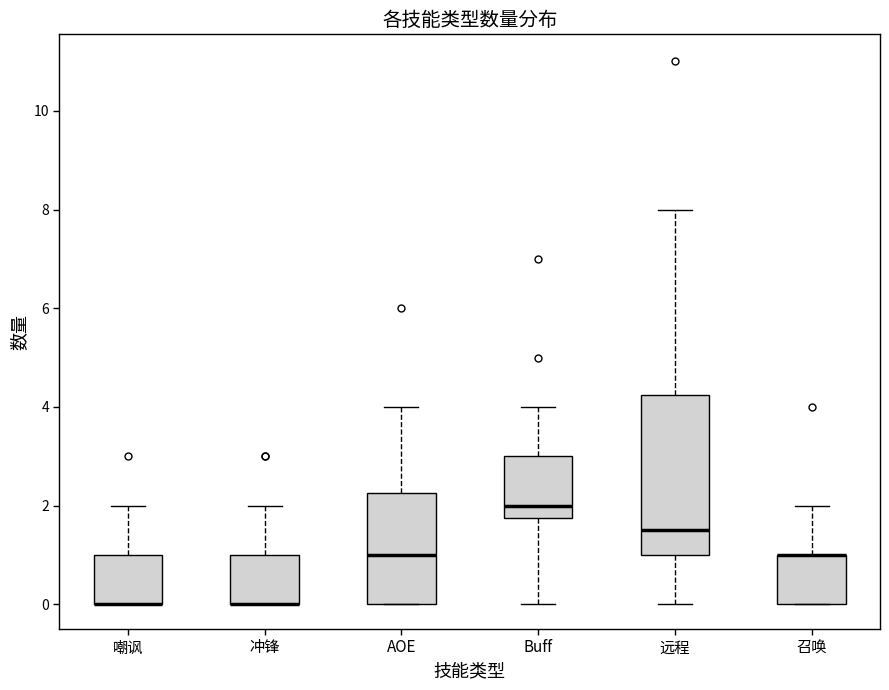

Reading left to right, transcribe this box plot: for each box, give where its median line is, the range the box spans, and where its two whiskers end, as read against the y-axis. The values are not printed on the chart, so give them approximately, as read against the axis.

嘲讽: median 0.0 (drawn on the box's lower edge), box 0.0 to 1.0, whiskers 0.0 to 2.0
冲锋: median 0.0 (drawn on the box's lower edge), box 0.0 to 1.0, whiskers 0.0 to 2.0
AOE: median 1.0, box 0.0 to 2.2, whiskers 0.0 to 4.0
Buff: median 2.0, box 1.8 to 3.0, whiskers 0.0 to 4.0
远程: median 1.6, box 1.0 to 4.2, whiskers 0.0 to 8.0
召唤: median 1.0 (drawn on the box's upper edge), box 0.0 to 1.0, whiskers 0.0 to 2.0